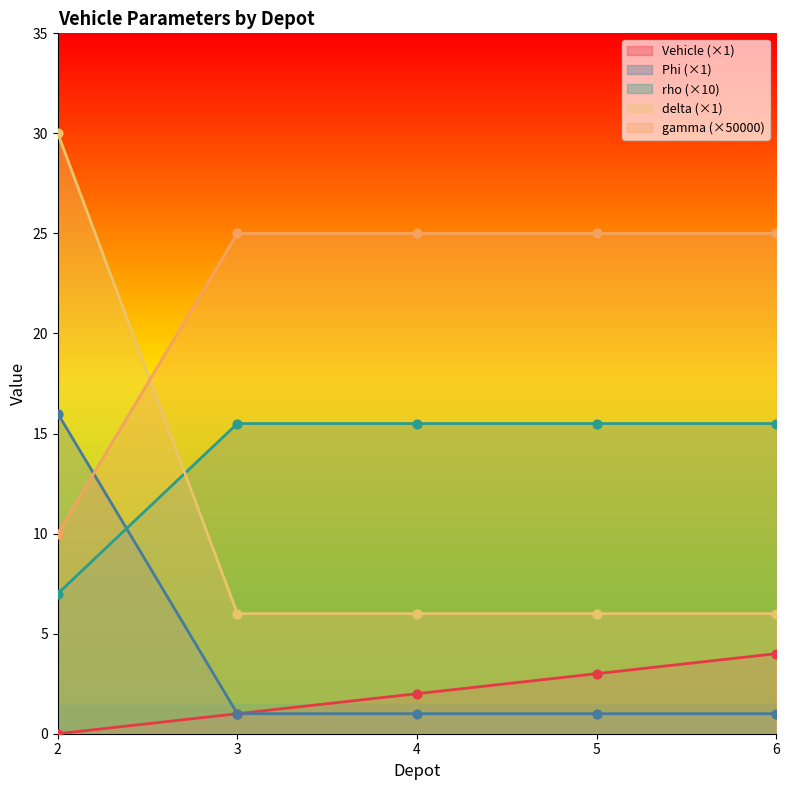

What is the total value across all series at 4?

49.5